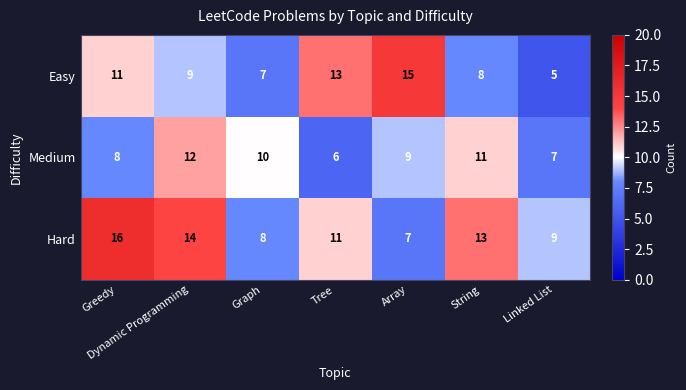

What is the sum of all Easy values?

68